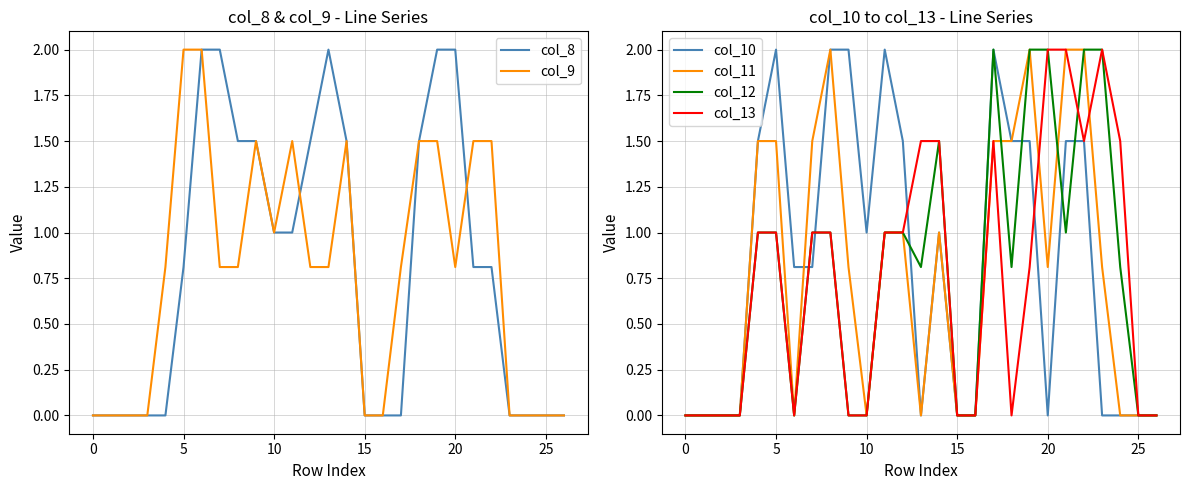

What is the average value of the col_13 series?

0.8